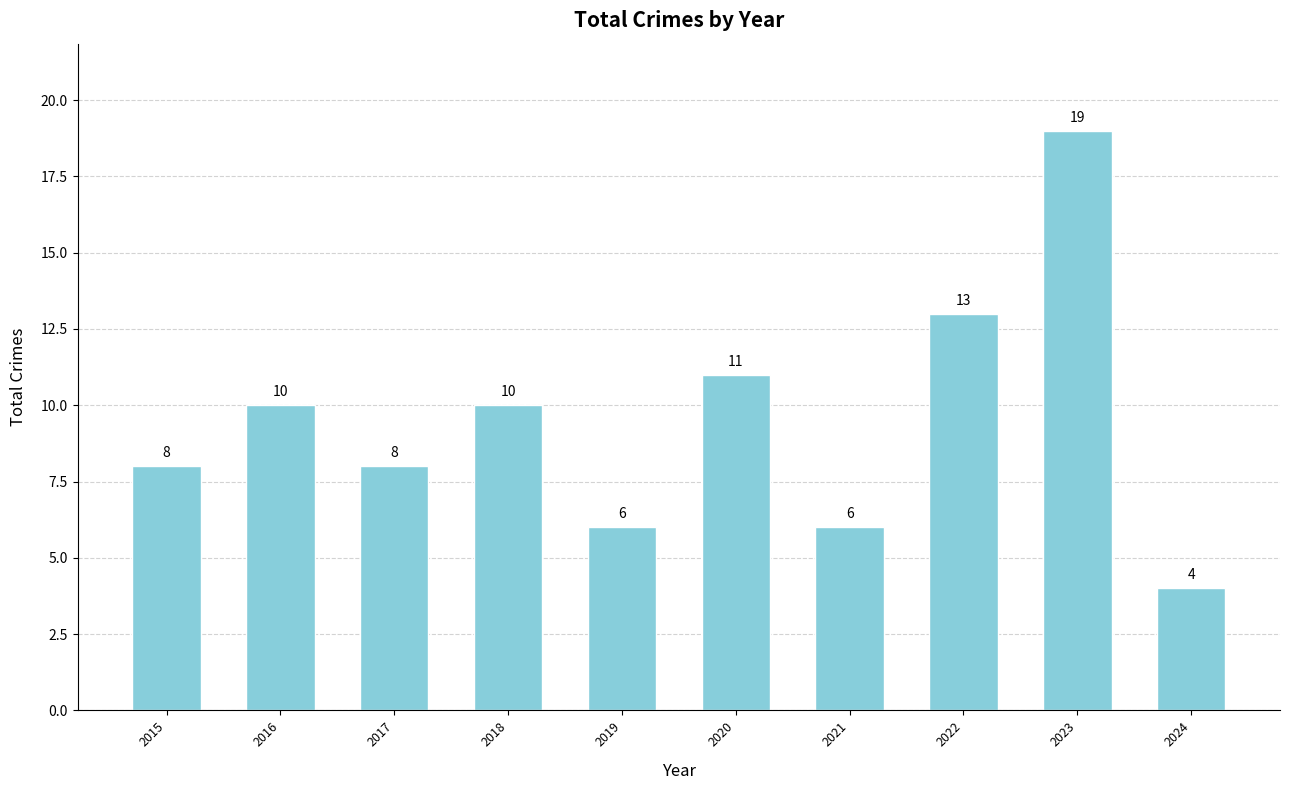

Are the bars grouped side by side (vs. stacked)?

No